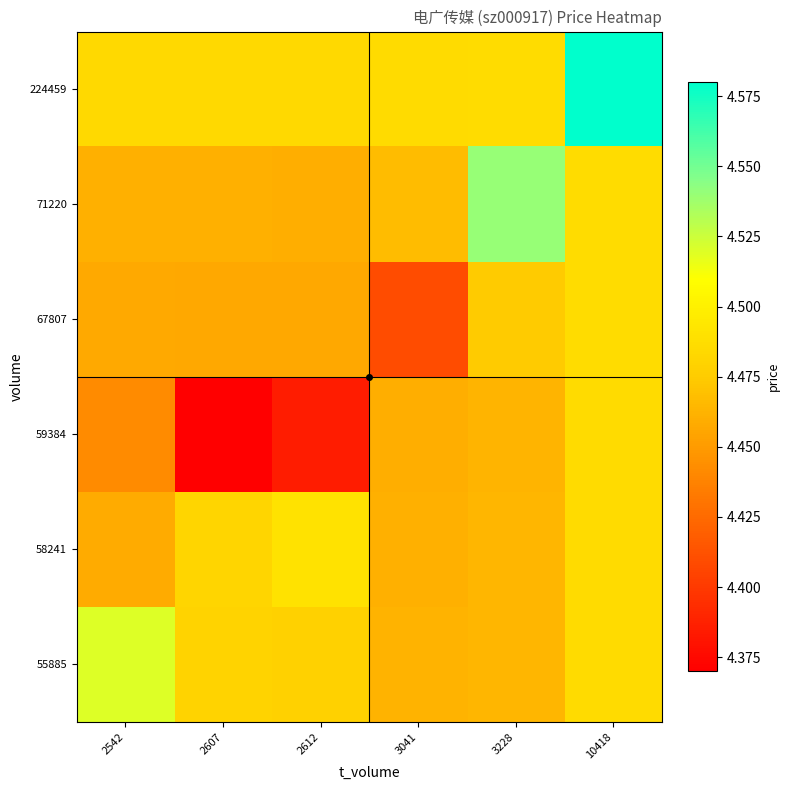

What is the smallest value displayed?

4.4